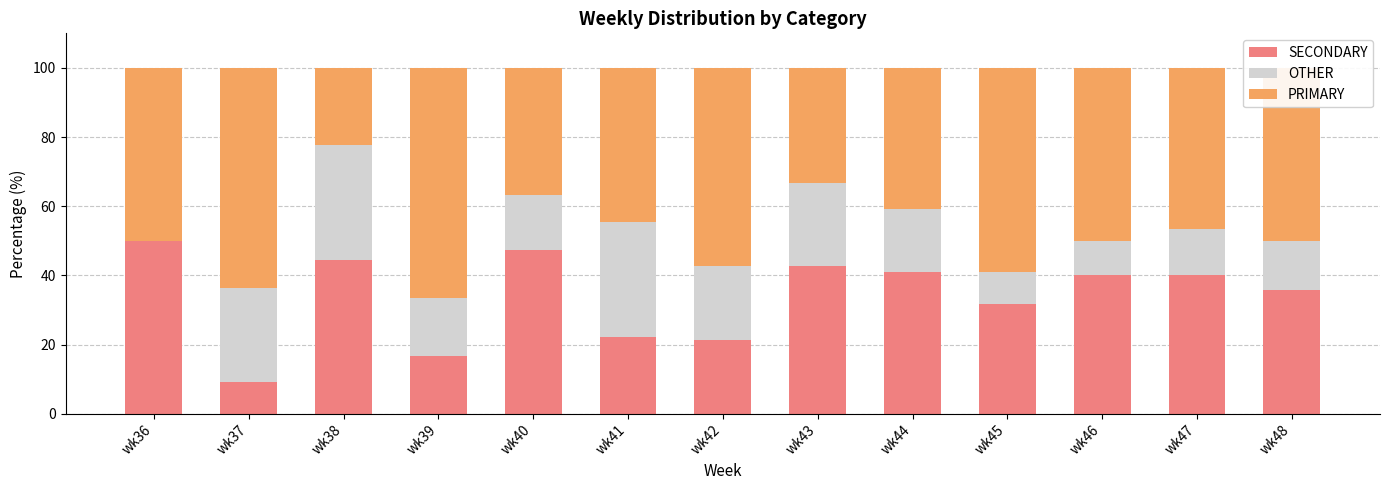

What is the total value across all series at wk43?

100.0